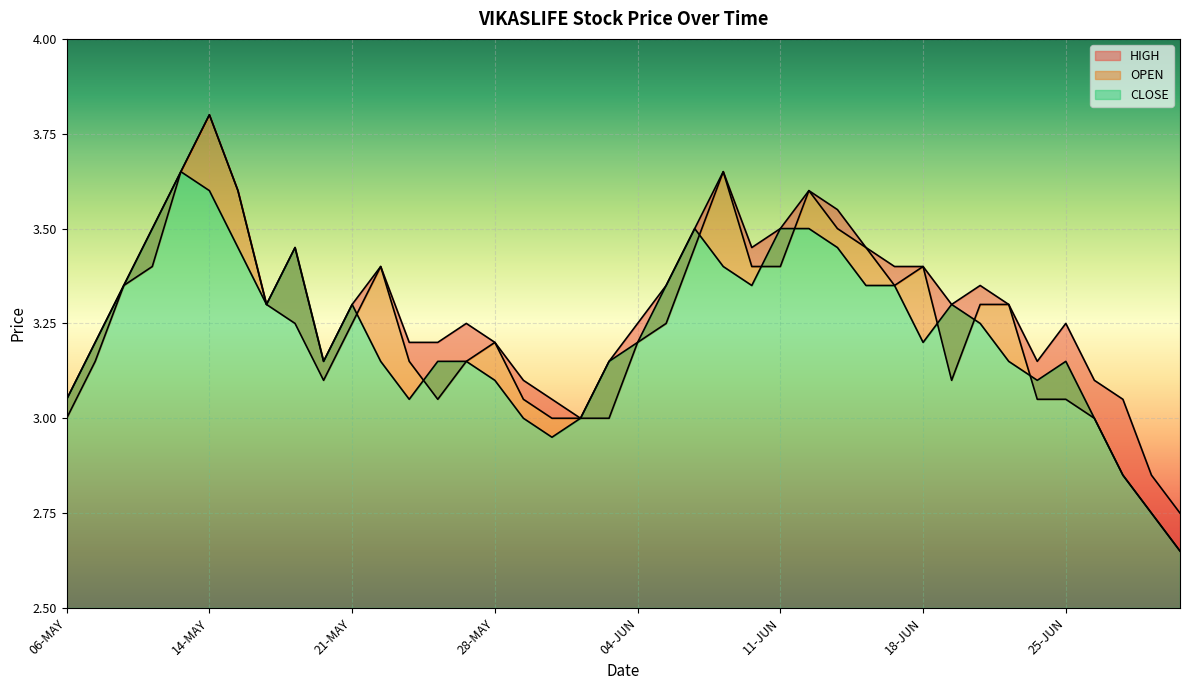

What is the maximum value shown in the chart?

3.8